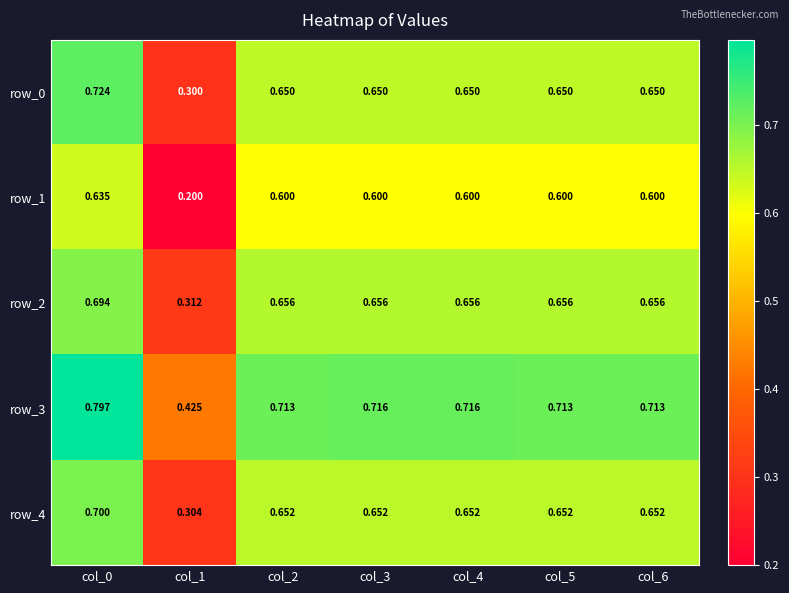

What is the spread (max minus min) of values at col_5?

0.1